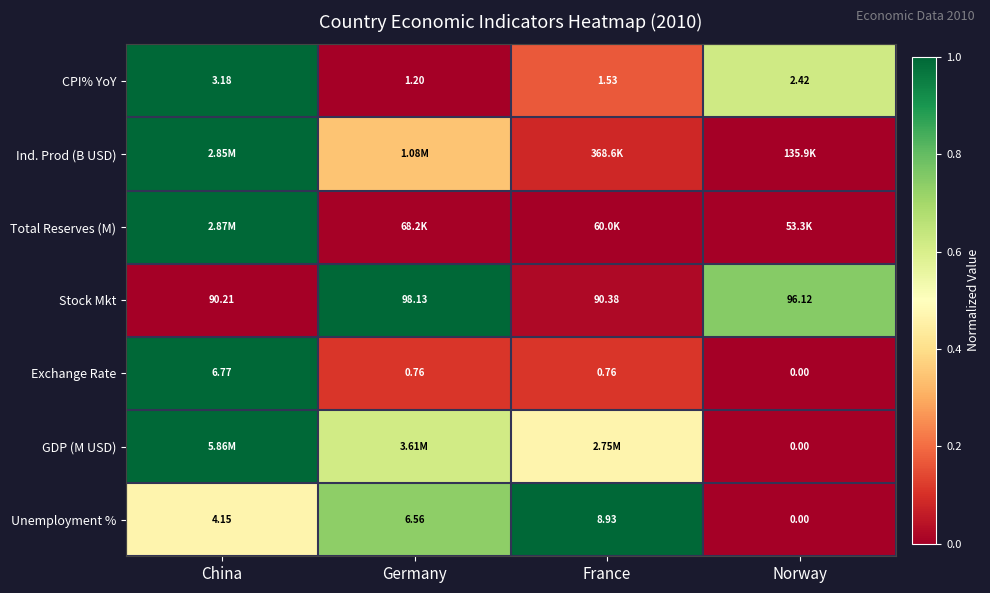

List the labels in order of Stock Mkt value, largest first.

Germany, Norway, France, China